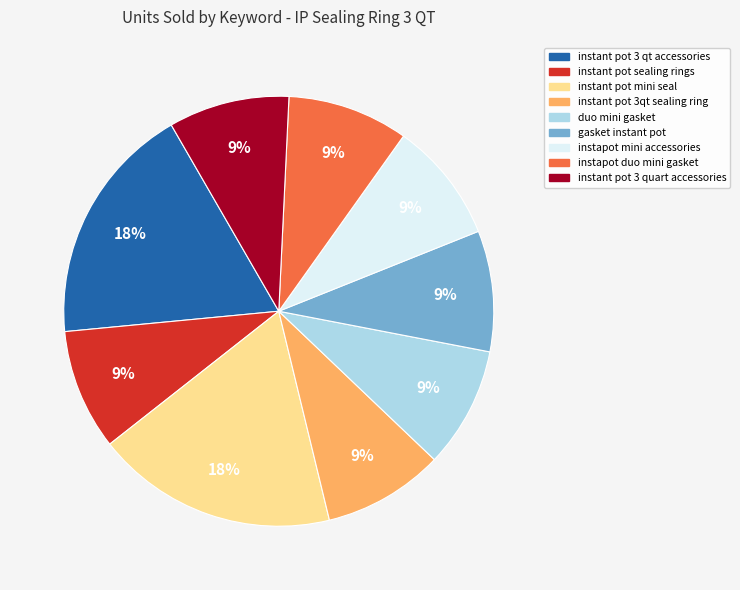

Do instant pot sealing rings and instant pot 3qt sealing ring together represent more than half of the pie?

No